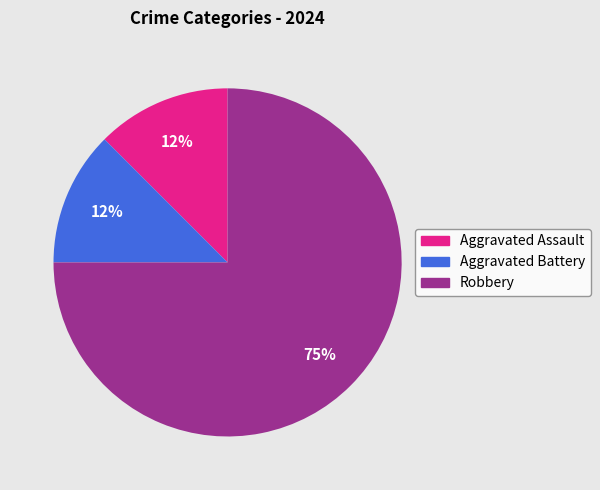

Is the sum of Aggravated Battery and Aggravated Assault greater than half?

No